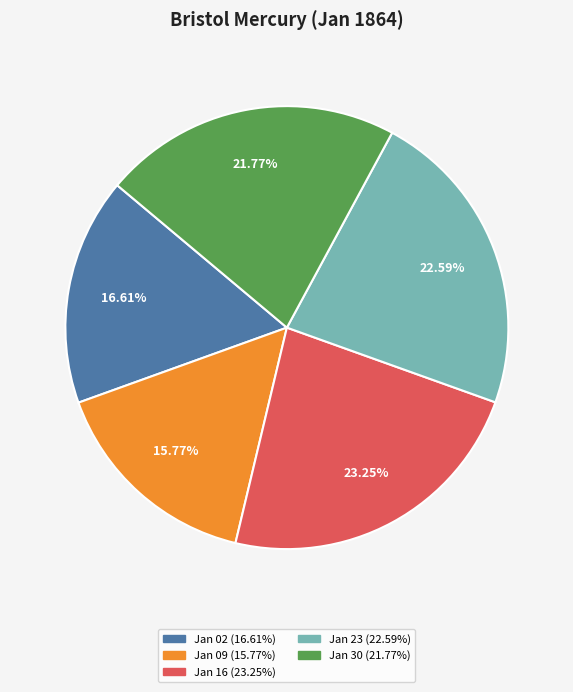

Is there any slice that represents more than half of the pie?

No